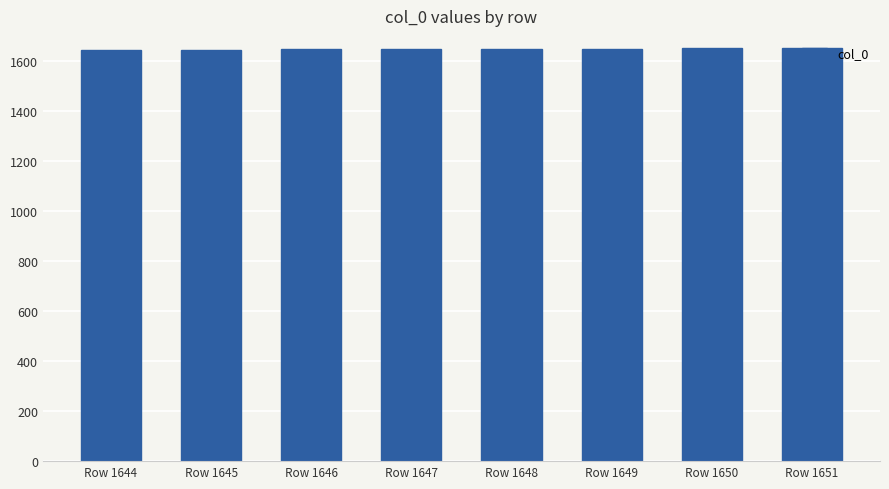

What is the difference between the values at Row 1648 and Row 1644?

4